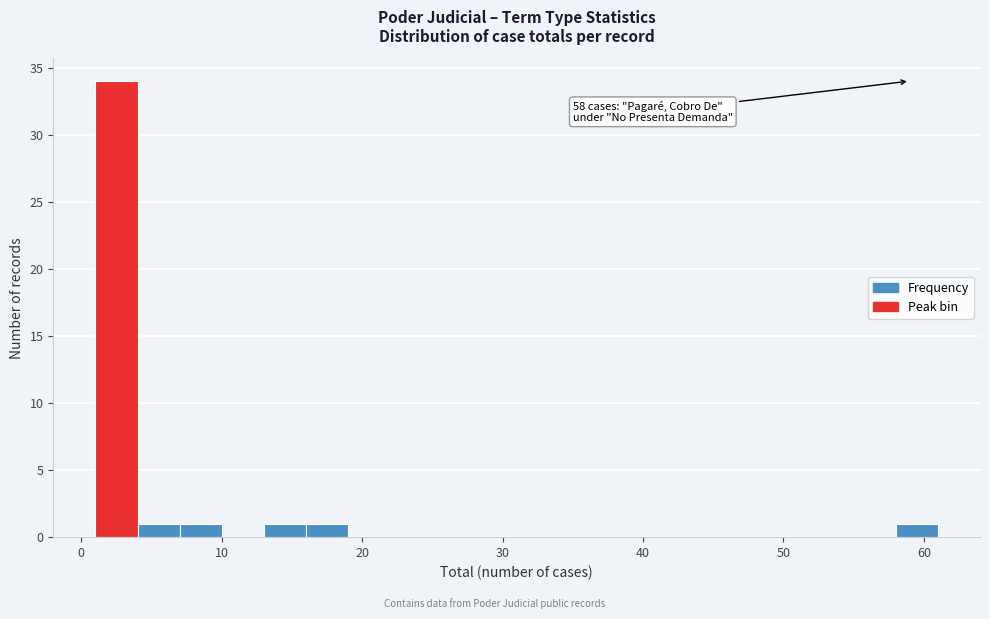

Around what value on the x-axis is the tallest bar? Give the approximate position of its centre, as read against the axis.

3